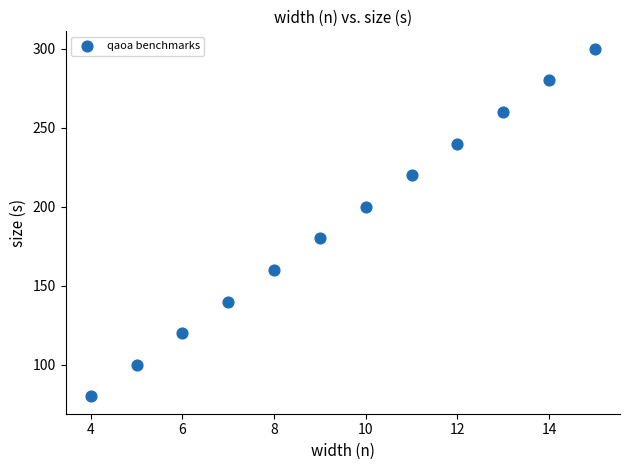

What is the average Y value?

190